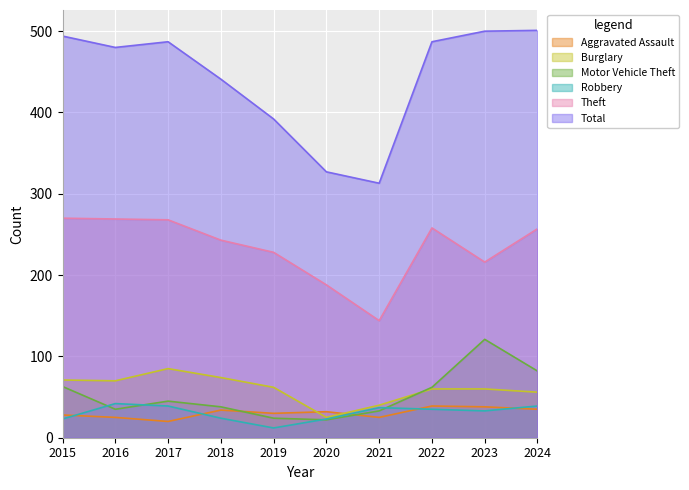

How many lines are shown in the chart?

6